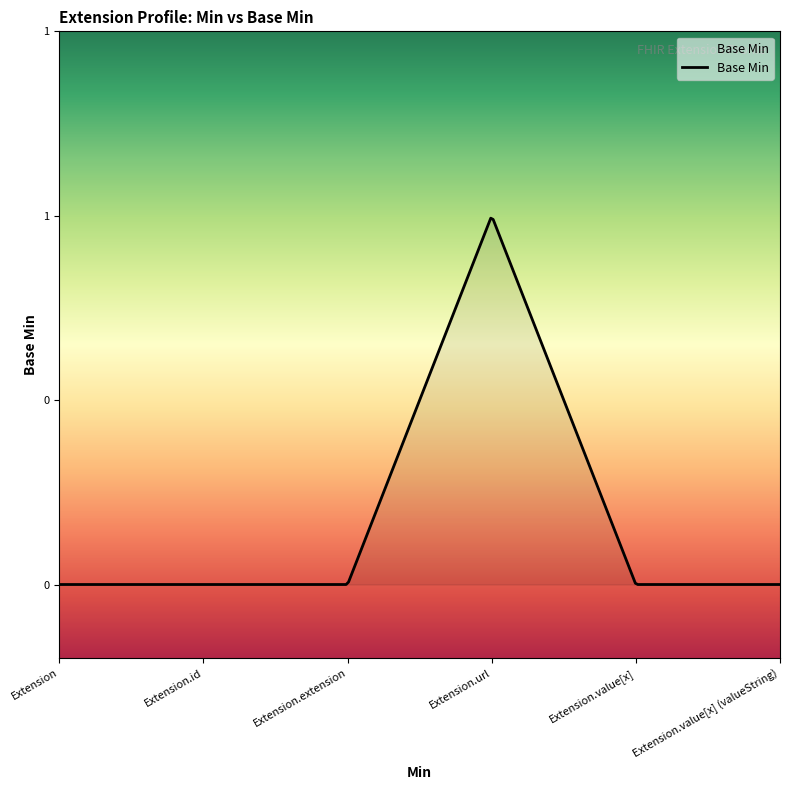

Does the chart have visible grid lines?

No